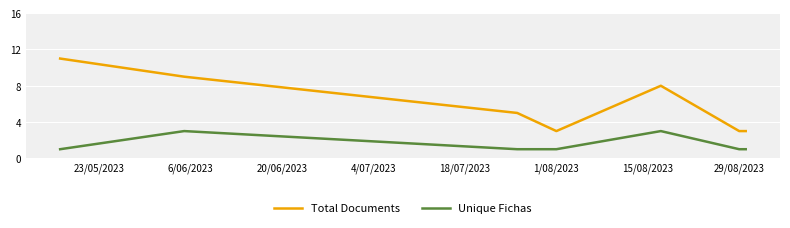

Count the Unique Fichas values in the range 1 to 3.

7